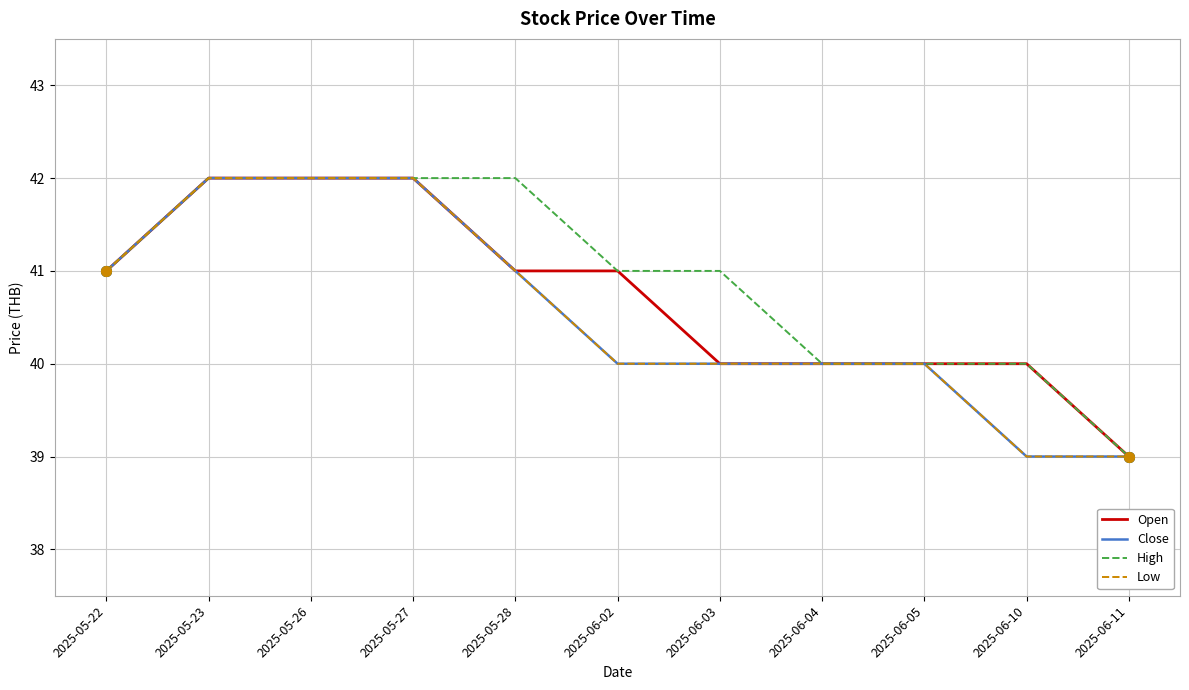

Reading right to left, transcribe all the data shown in this chart.

Open: 2025-06-11=39	2025-06-10=40	2025-06-05=40	2025-06-04=40	2025-06-03=40	2025-06-02=41	2025-05-28=41	2025-05-27=42	2025-05-26=42	2025-05-23=42	2025-05-22=41
Close: 2025-06-11=39	2025-06-10=39	2025-06-05=40	2025-06-04=40	2025-06-03=40	2025-06-02=40	2025-05-28=41	2025-05-27=42	2025-05-26=42	2025-05-23=42	2025-05-22=41
High: 2025-06-11=39	2025-06-10=40	2025-06-05=40	2025-06-04=40	2025-06-03=41	2025-06-02=41	2025-05-28=42	2025-05-27=42	2025-05-26=42	2025-05-23=42	2025-05-22=41
Low: 2025-06-11=39	2025-06-10=39	2025-06-05=40	2025-06-04=40	2025-06-03=40	2025-06-02=40	2025-05-28=41	2025-05-27=42	2025-05-26=42	2025-05-23=42	2025-05-22=41